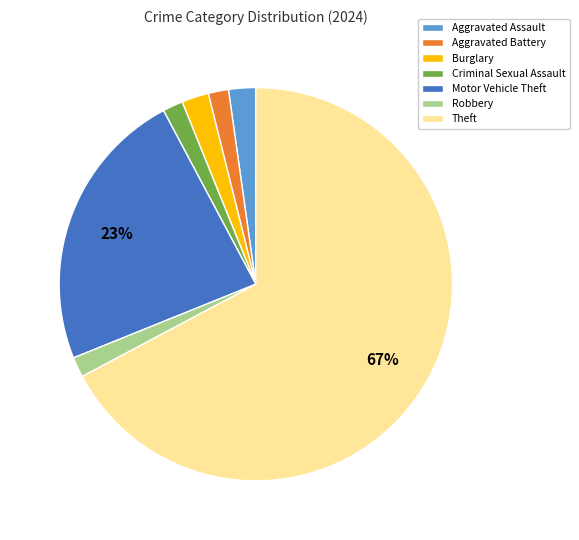

True or false: Theft accounts for 67% of the total.

True